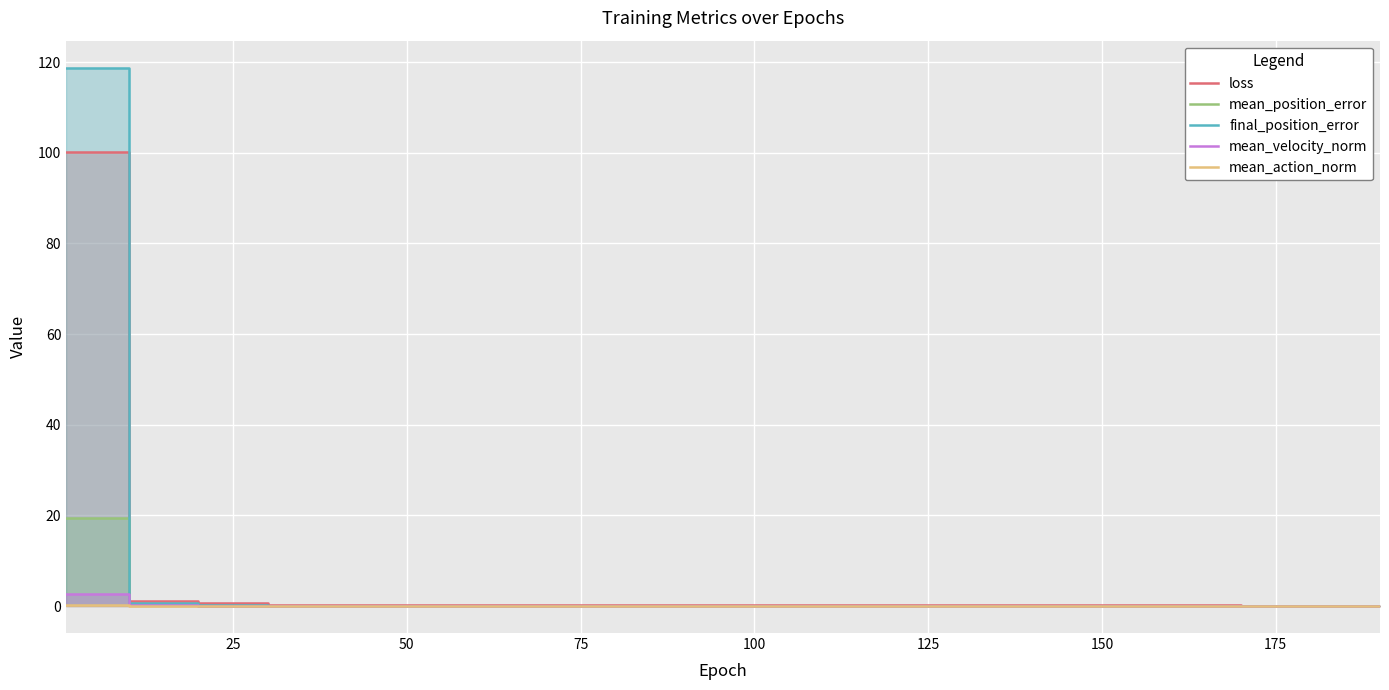

What is the difference between the highest and lowest values at 9?

0.2